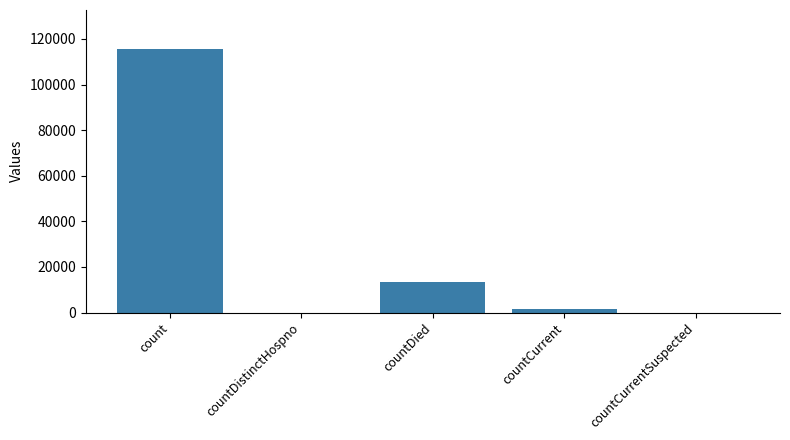

Count the number of categories in the chart.

5